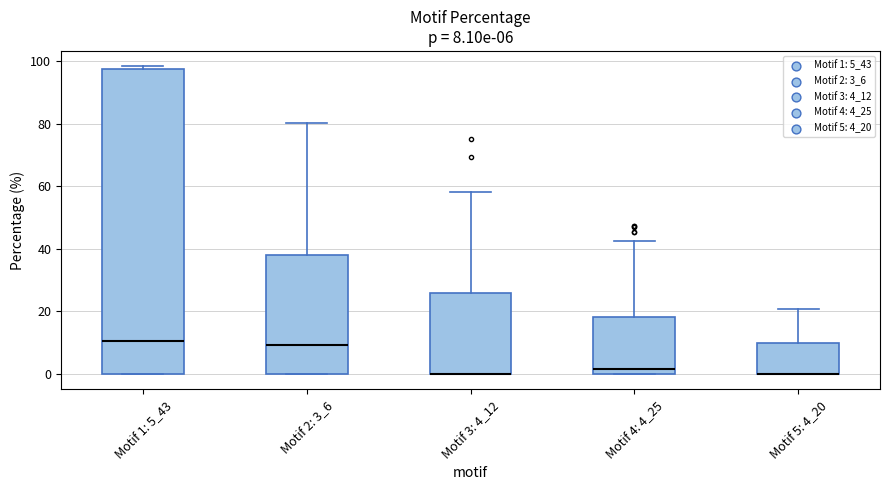

Comparing the boxes themselves (not the whiskers), which one is the tallest?

Motif 1: 5_43